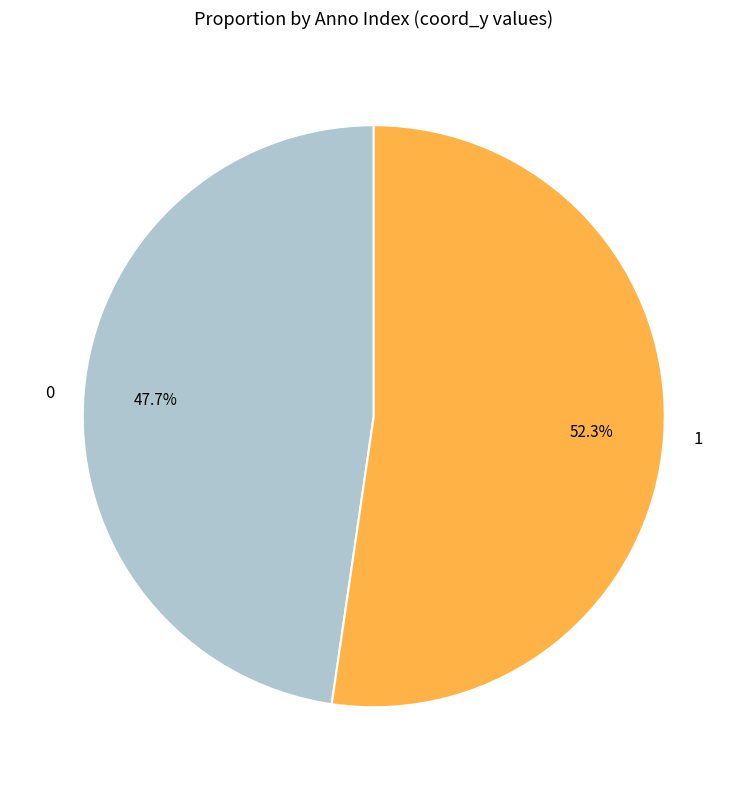

Count the number of slices in the pie.

2